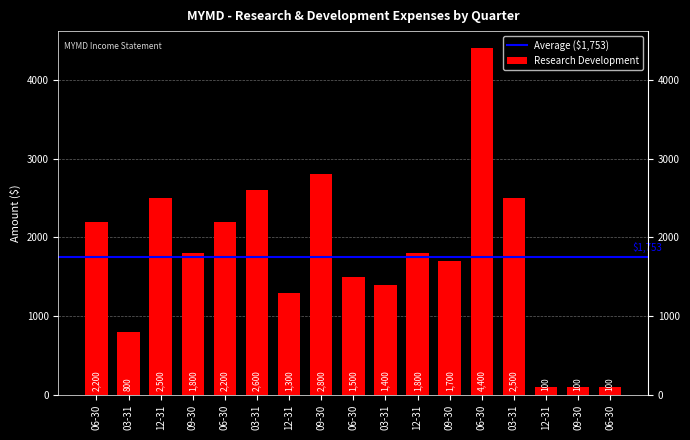

At which label is the value closest to 2250?

06-30